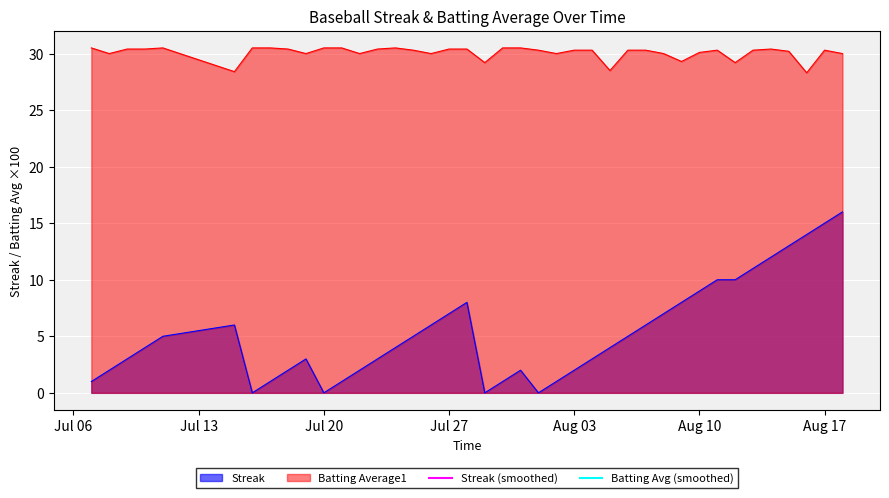

True or false: Batting Average1 and Streak cross at least once.

False